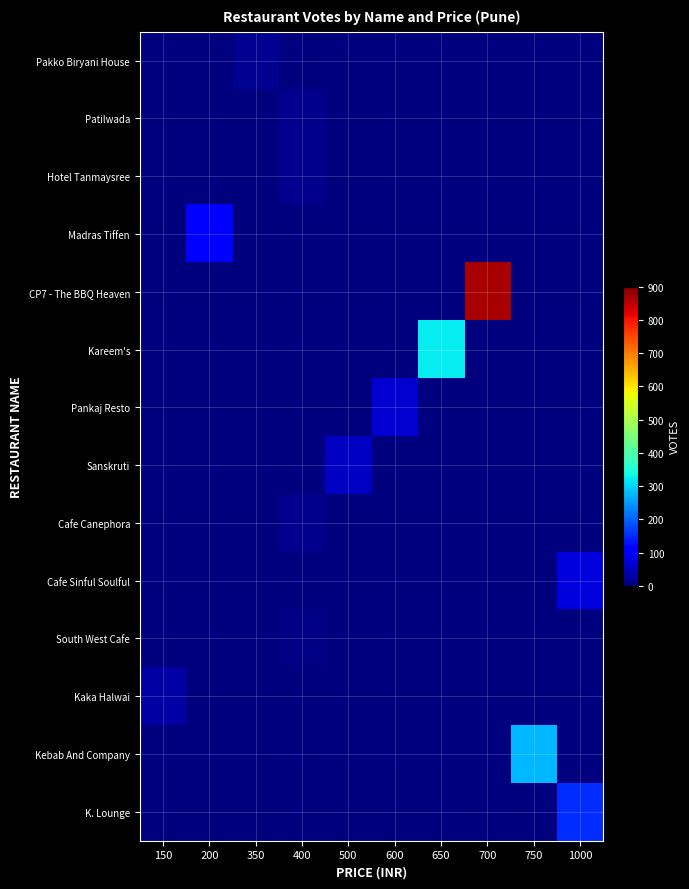

At how many categories does at least one series exceed 525?

1